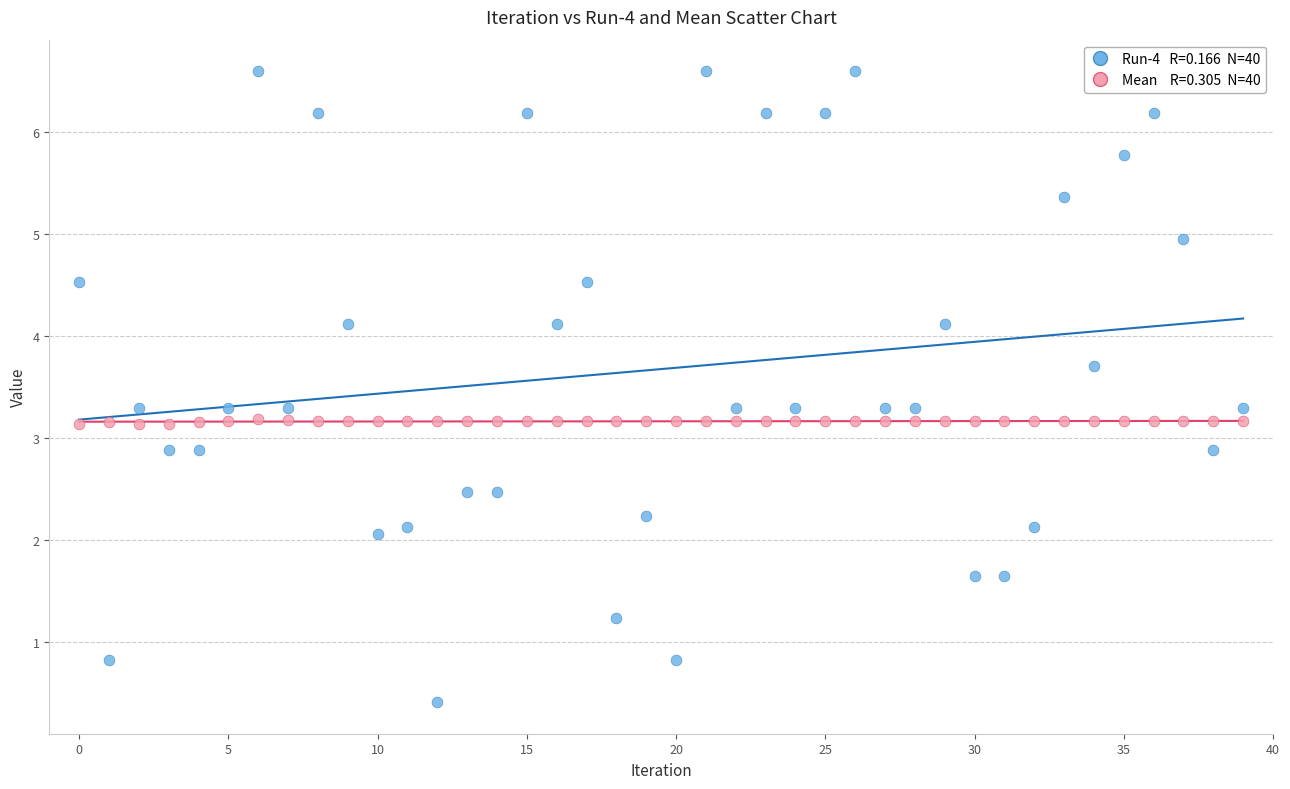

Across all data points, what is the range of Y values (max minus min)?

6.2